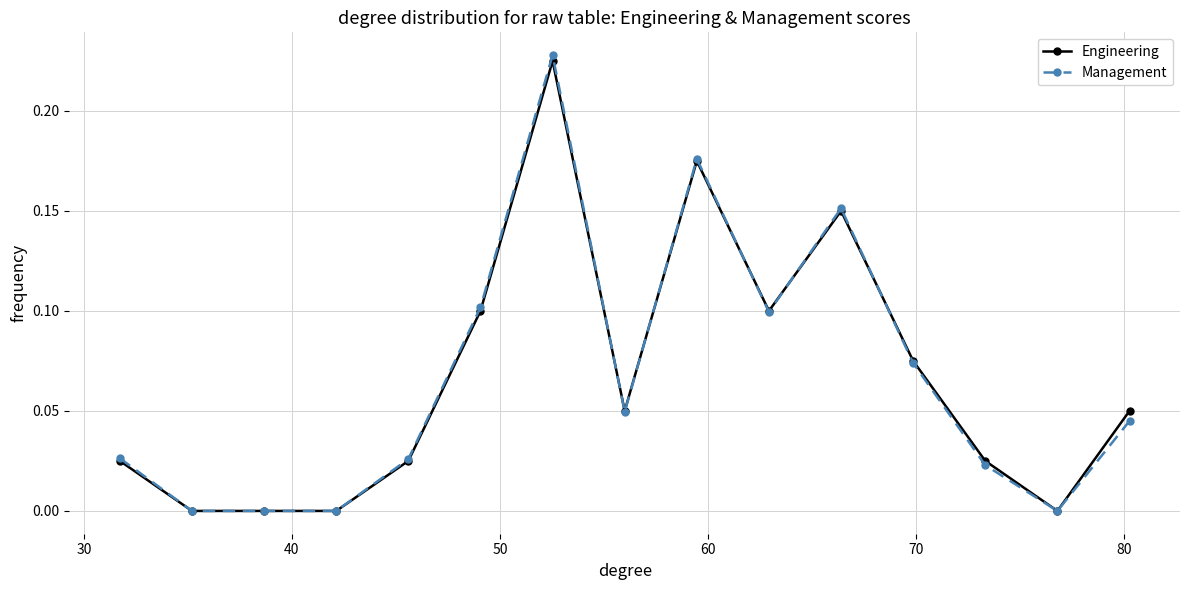

Is this an area chart (filled region under the line)?

No